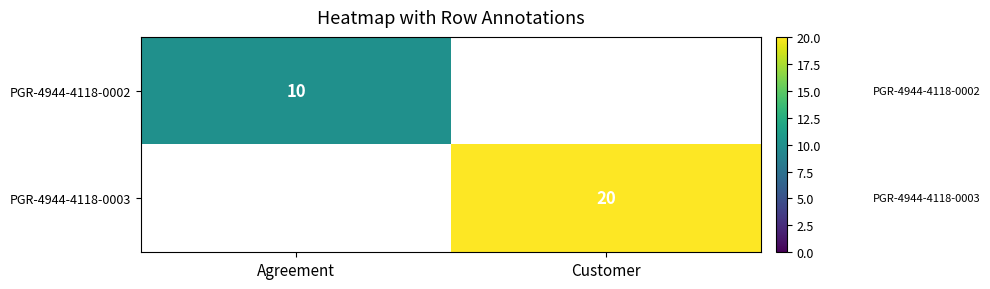

Is it true that PGR-4944-4118-0003 equals 13 at Customer?

False